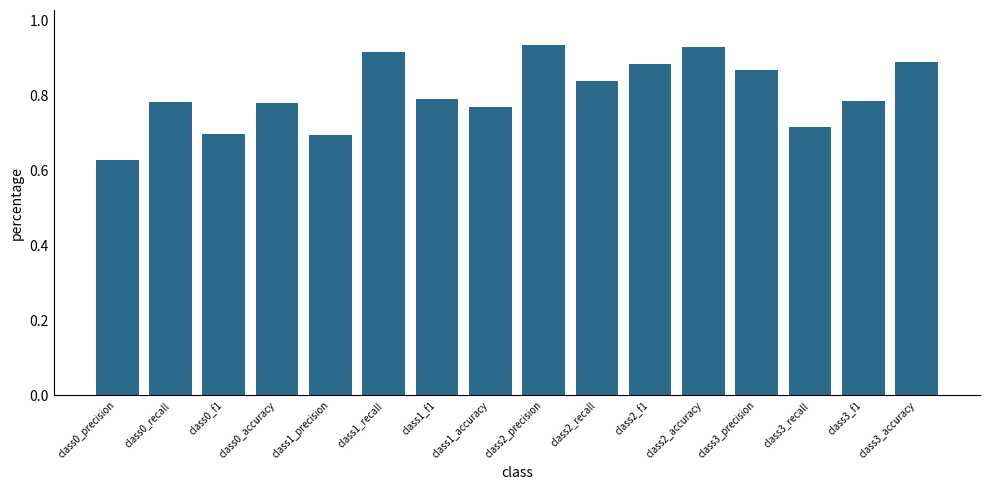

What position from the right is class0_precision?

16